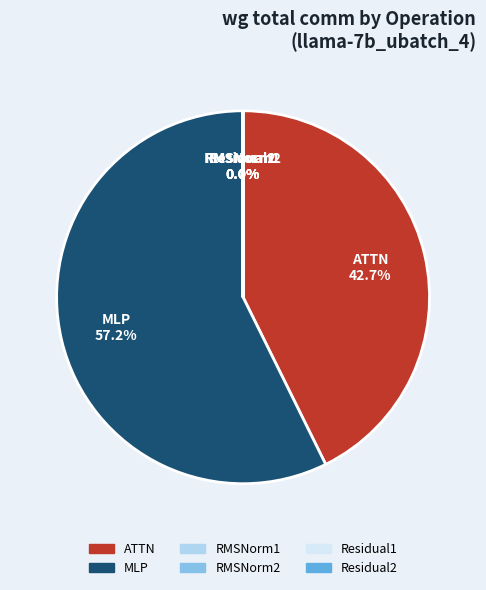

Which slice is the largest?

MLP